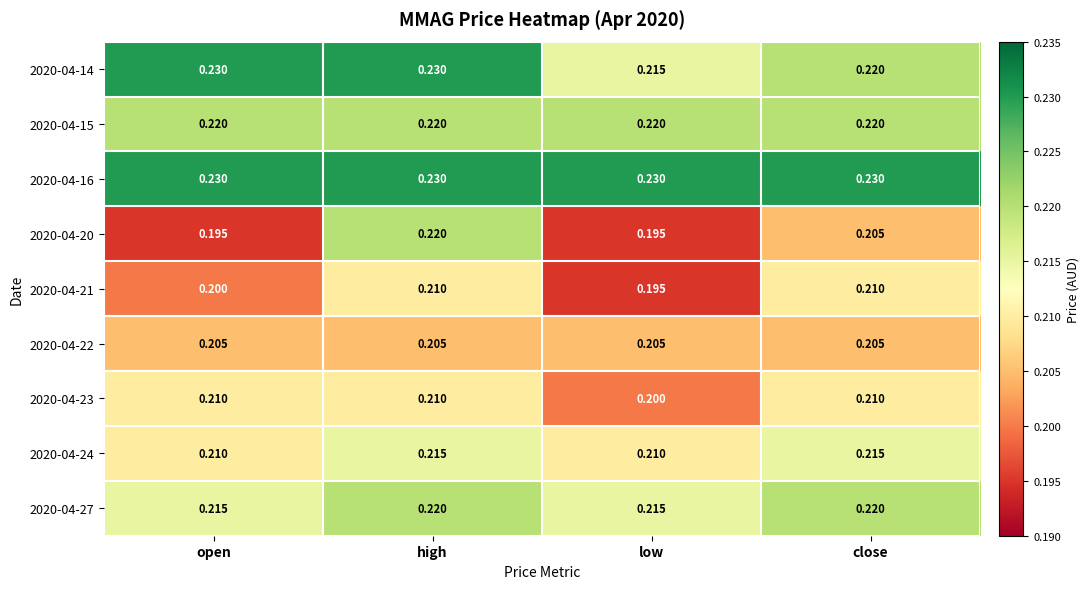

At which category is the sum across all series the highest?

high